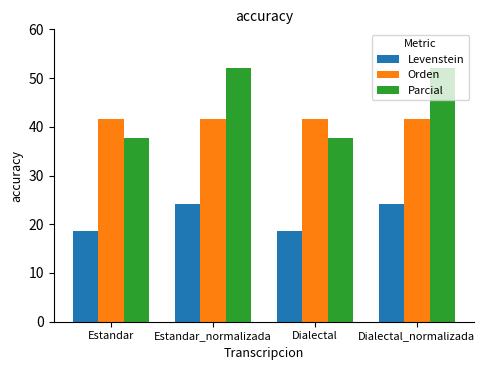

Reading right to left, extract all data points from this chart.

Levenstein: Dialectal_normalizada=24.1	Dialectal=18.6	Estandar_normalizada=24.1	Estandar=18.6
Orden: Dialectal_normalizada=41.6	Dialectal=41.6	Estandar_normalizada=41.6	Estandar=41.6
Parcial: Dialectal_normalizada=52.1	Dialectal=37.7	Estandar_normalizada=52.1	Estandar=37.7